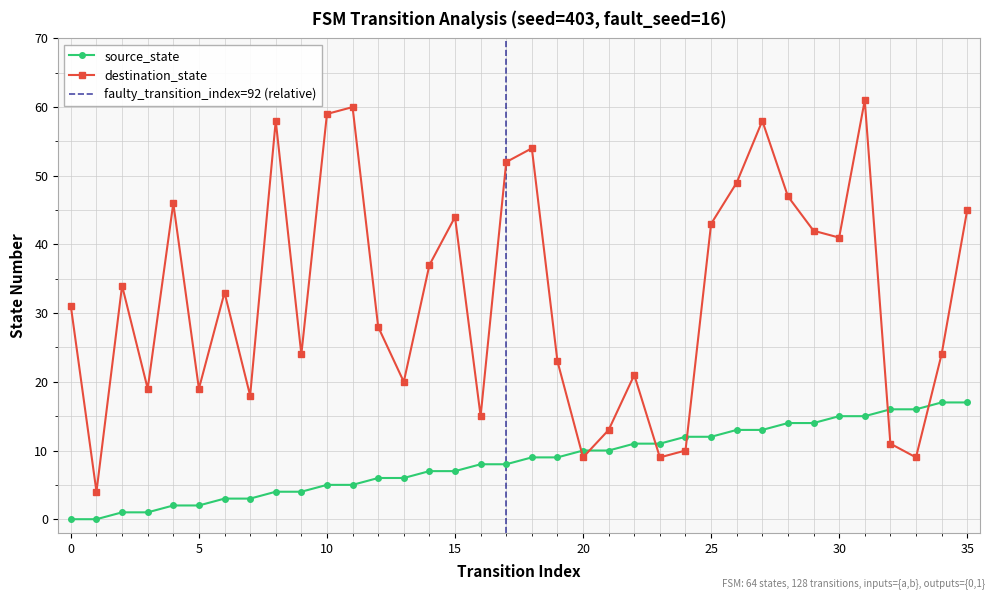

How many interior local peaks does the destination_state series have?

10